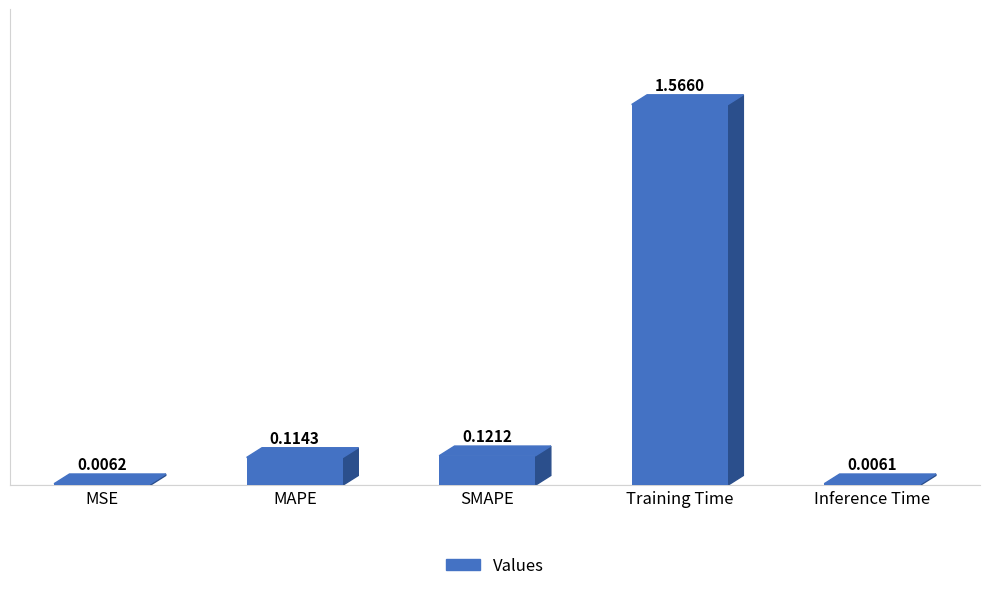

What is the average value?

0.4